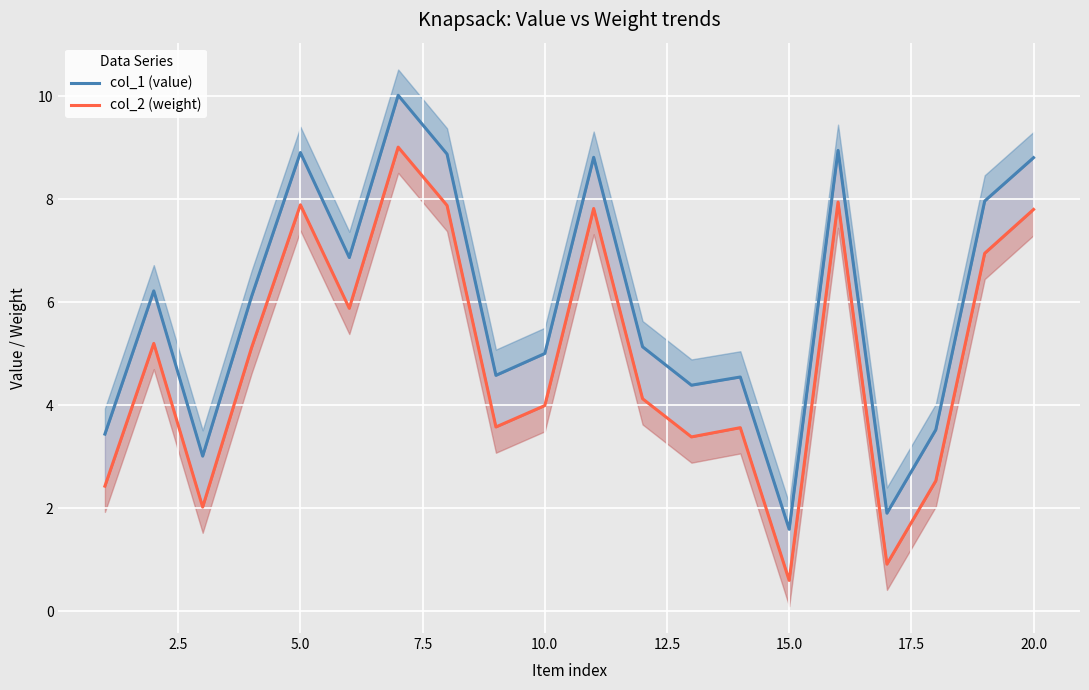

True or false: col_2 (weight) and col_1 (value) intersect in this chart.

False